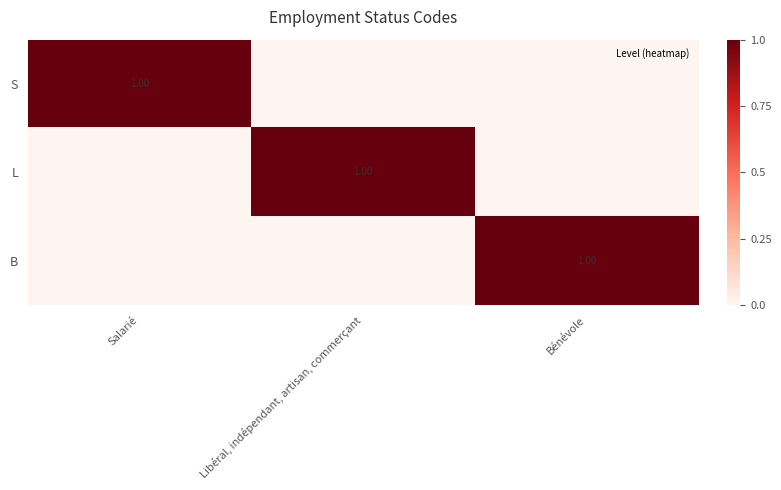

The value of B at Bénévole is 1. True or false?

True